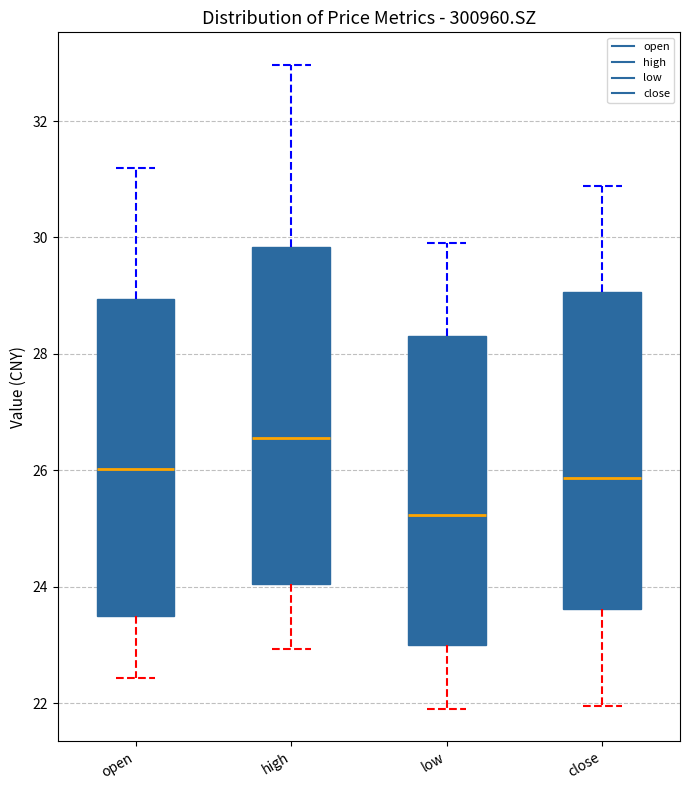

Which box's median line is the lowest?

low